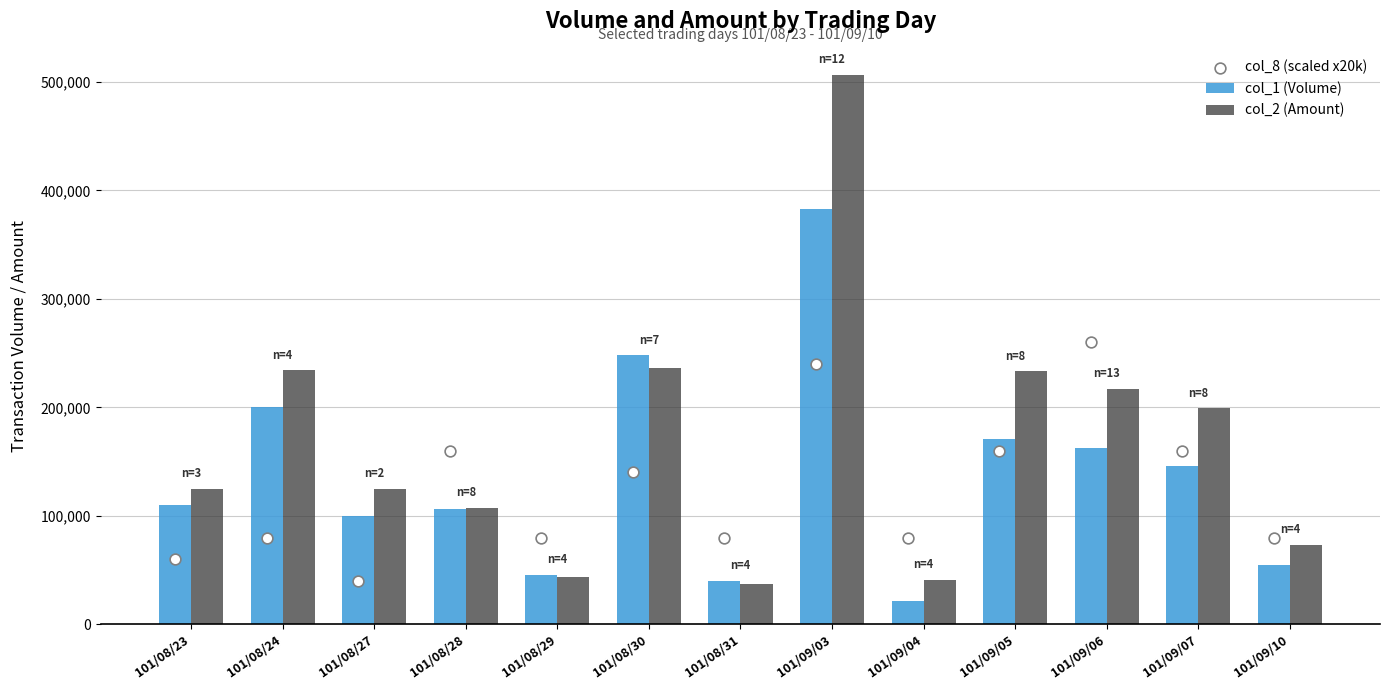

Is the value of col_8 (scaled x20k) at 101/08/27 greater than the value of col_1 (Volume) at 101/08/24?

No